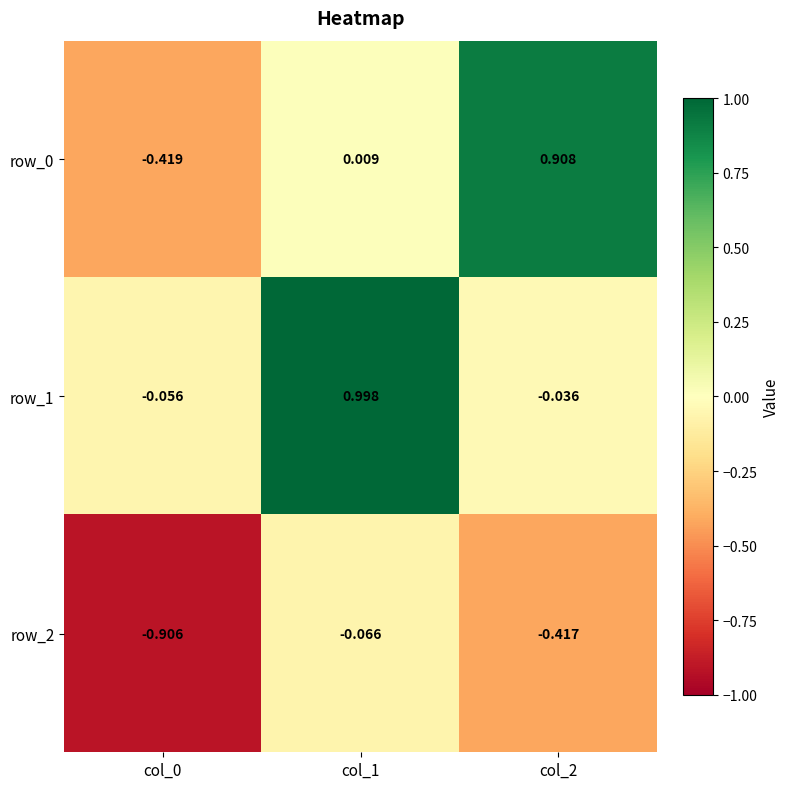

How many values in the row_0 series are below 0?

1